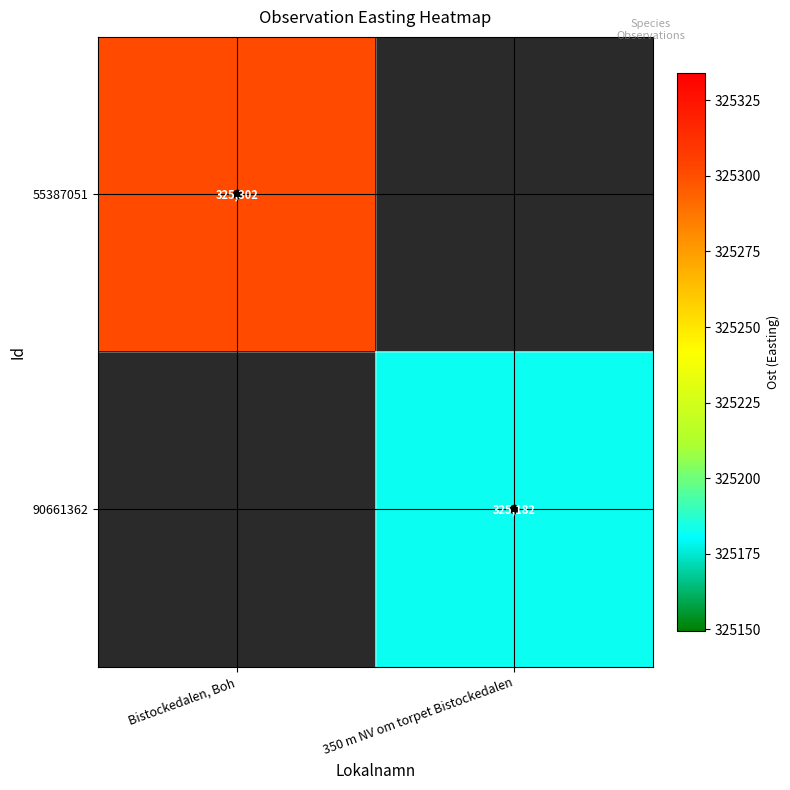

Is the value of 55387051 at 350 m NV om torpet Bistockedalen greater than the value of 90661362 at Bistockedalen, Boh?

No